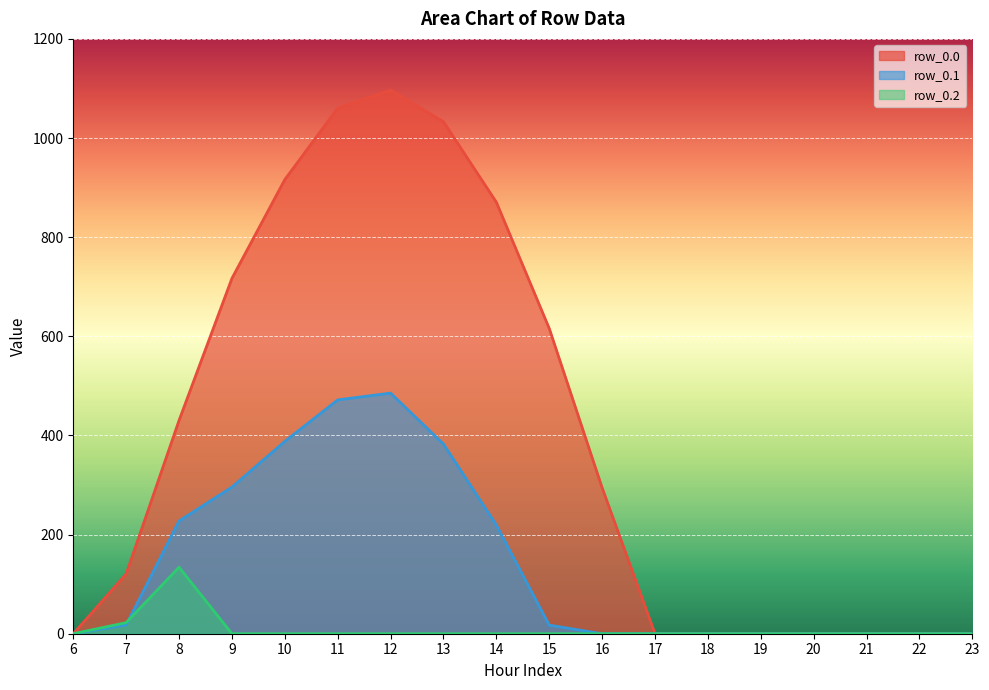

Which series has the widest spread of values?

row_0.0